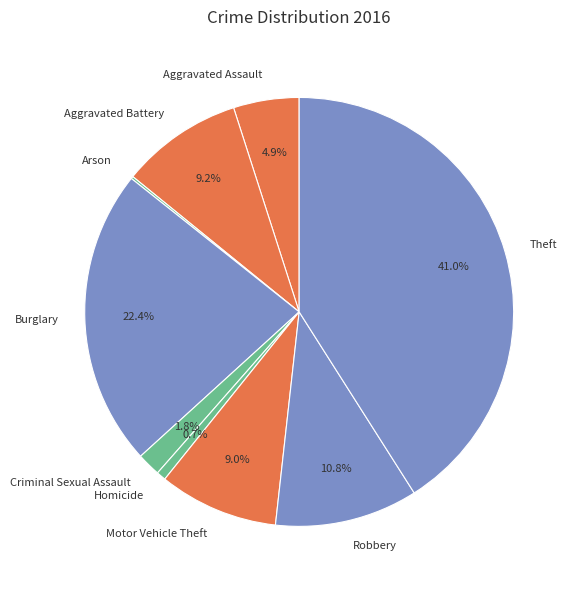

Which slice is the largest?

Theft